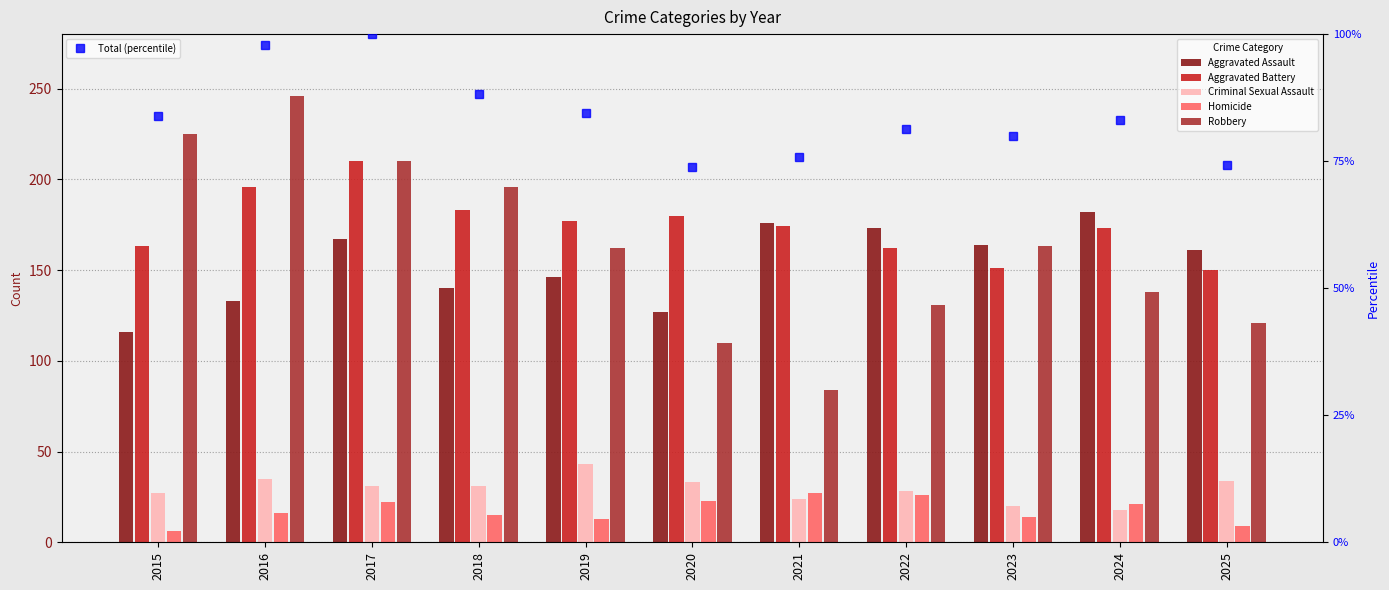

List the series in order of their peak value, lowest first.

Homicide, Criminal Sexual Assault, Total (percentile), Aggravated Assault, Aggravated Battery, Robbery